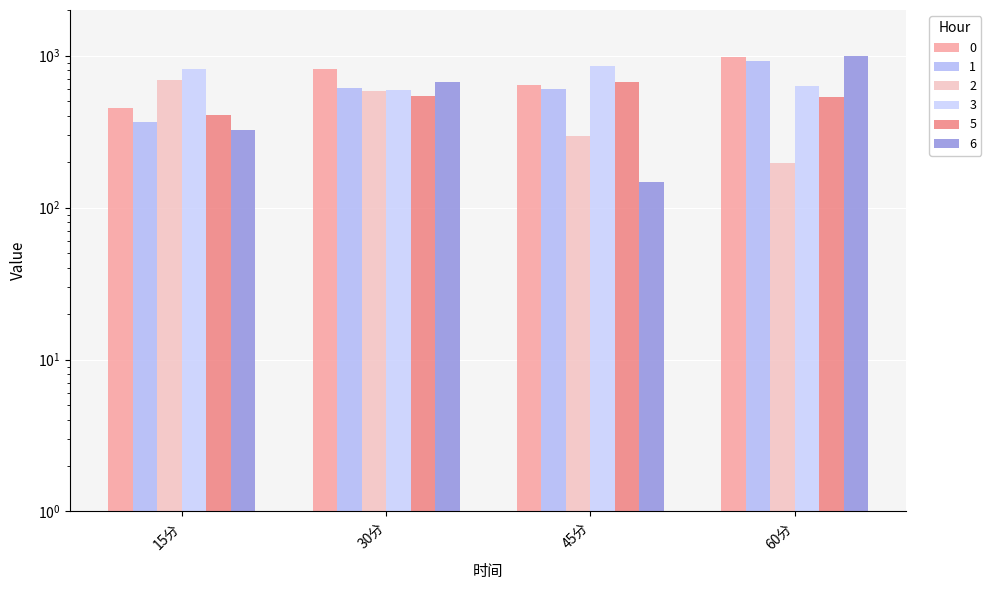

At 45分, list the series in order from largest to smallest.

3, 5, 0, 1, 2, 6